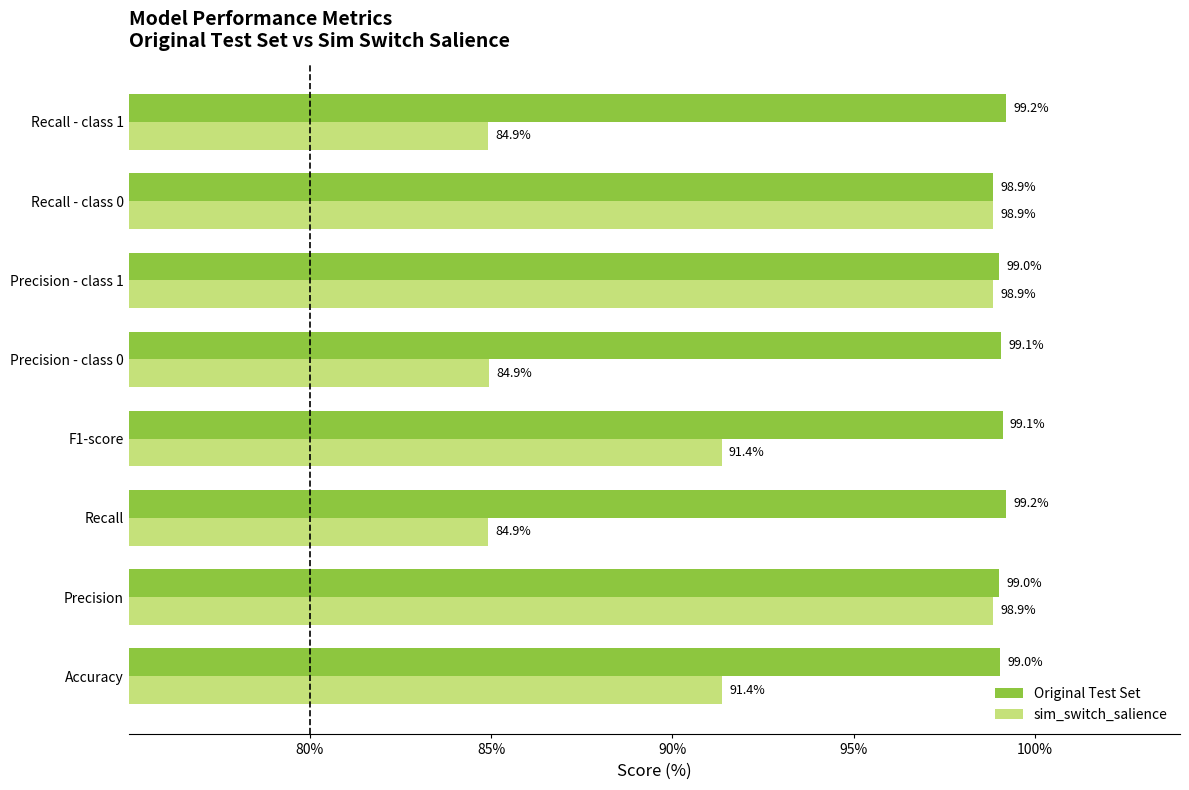

What is the smallest value displayed?

84.9